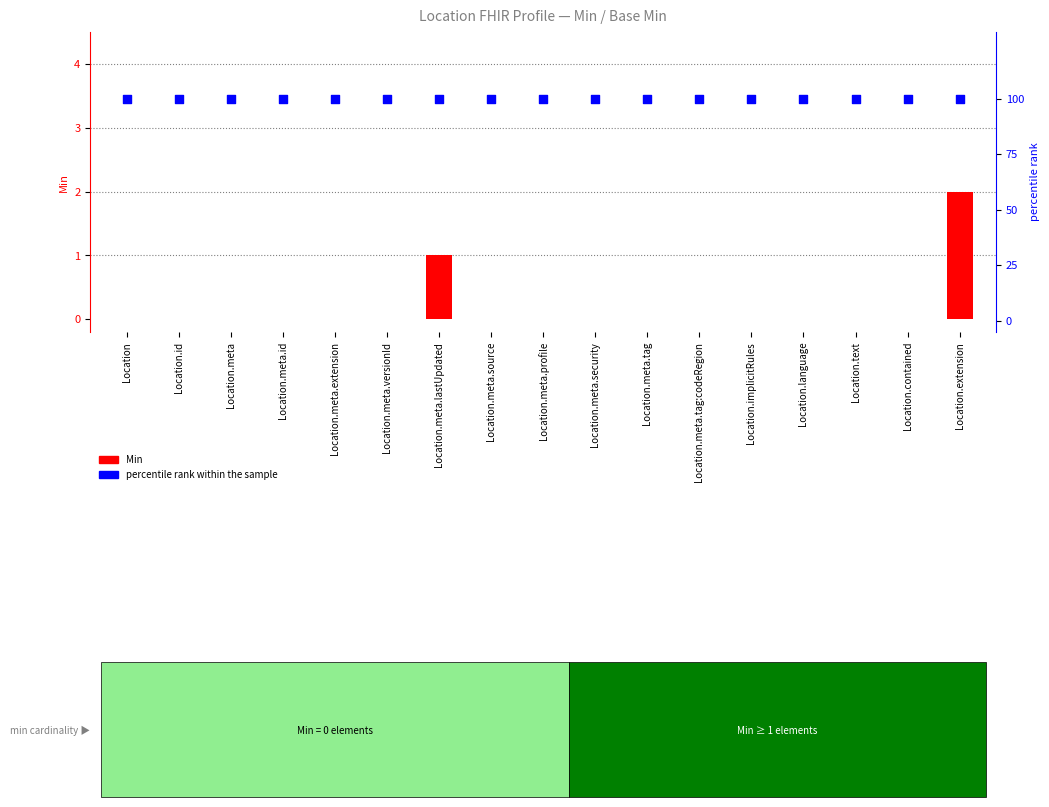

What is the total value across all series at Location.text?

100